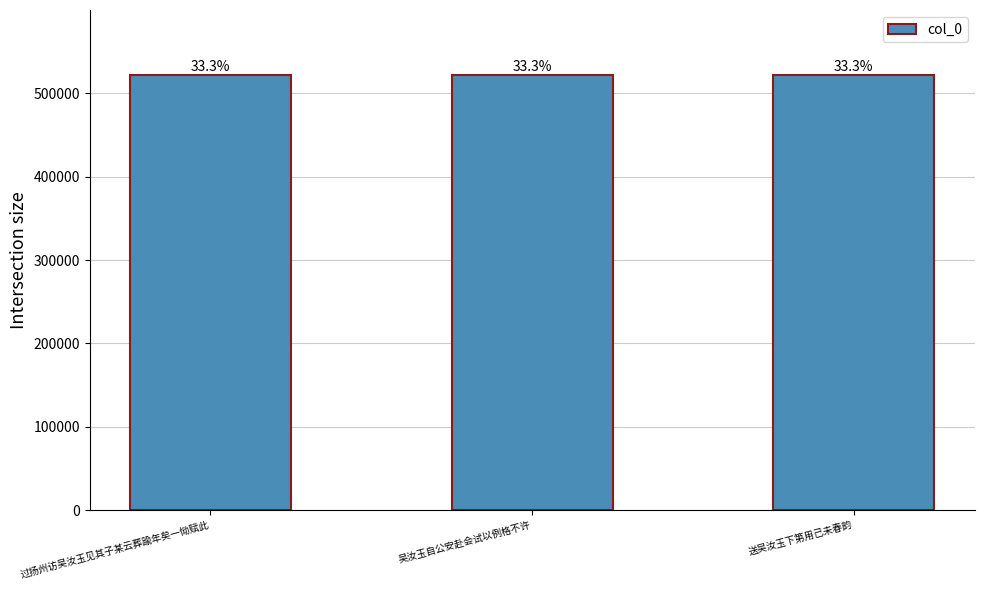

Reading right to left, list all the values displayed in this chart.

送吴汝玉下第用己未春韵=521495	吴汝玉自公安赴会试以例格不许=521339	过扬州访吴汝玉见其子某云葬踰年矣一恸赋此=521620